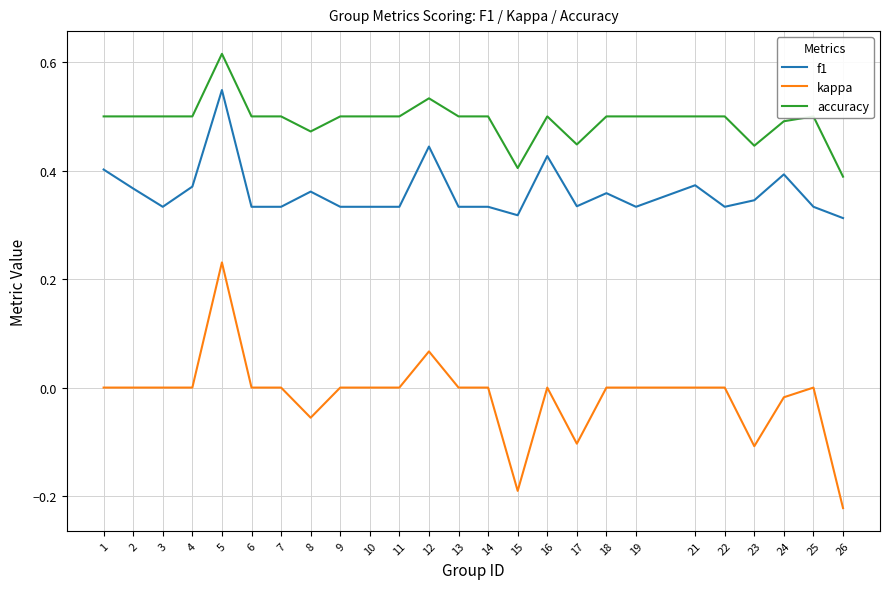

Where is accuracy nearest to the value 0?

26